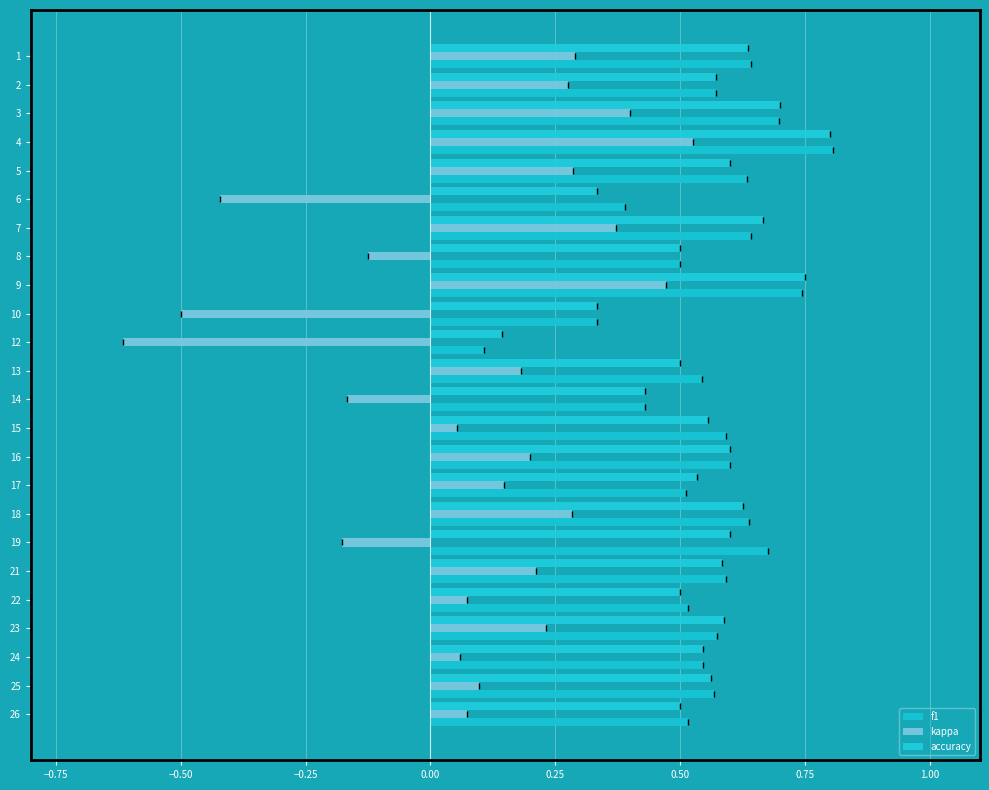

Which series has the widest spread of values?

kappa